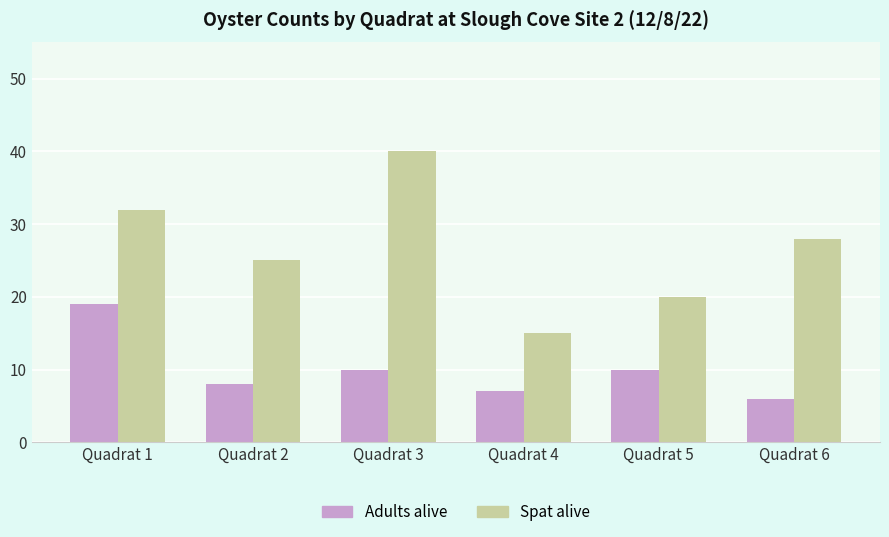

Are the bars horizontal?

No